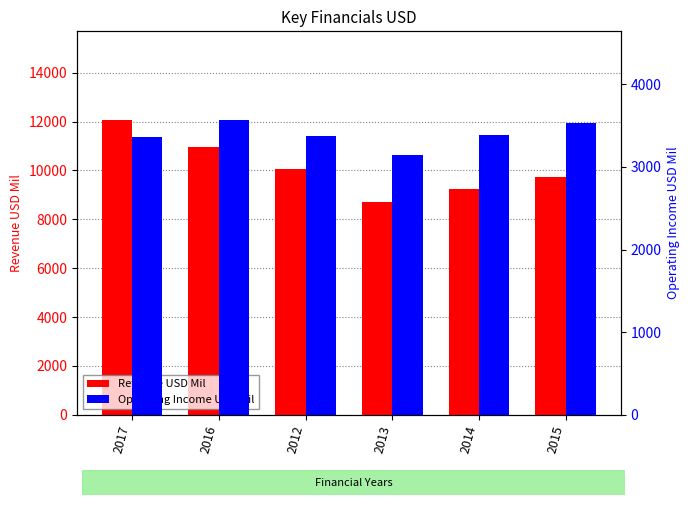

At which category is the sum across all series the highest?

2017